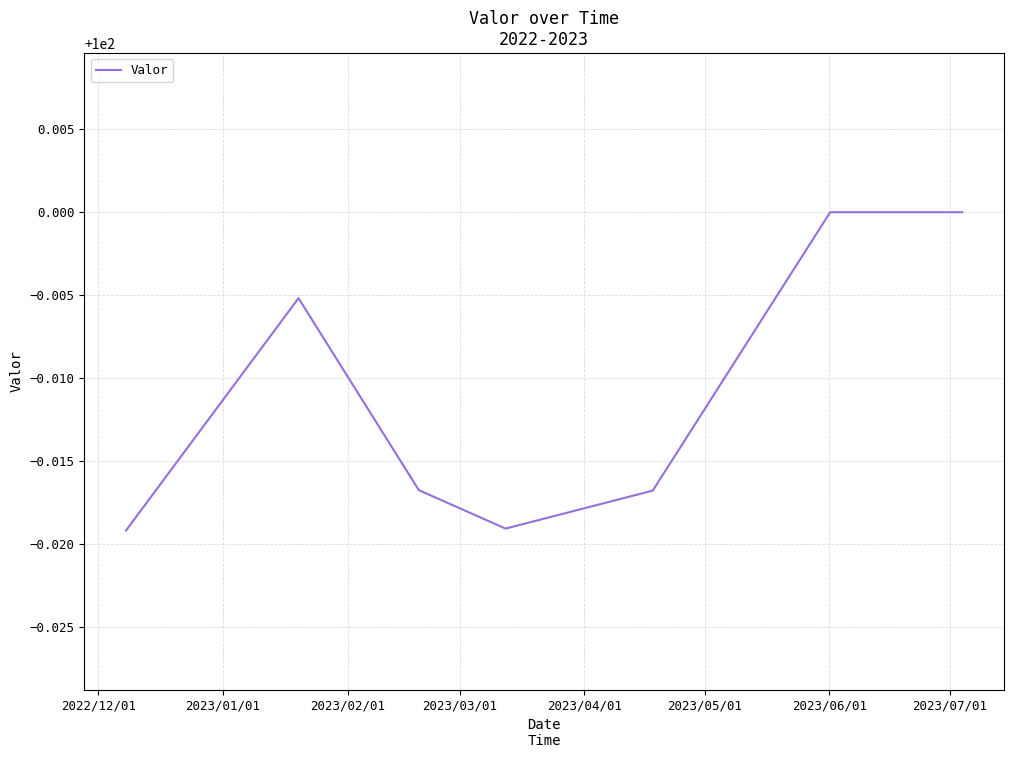

How many interior local valleys (lower than both neighbors) does the data have?

1